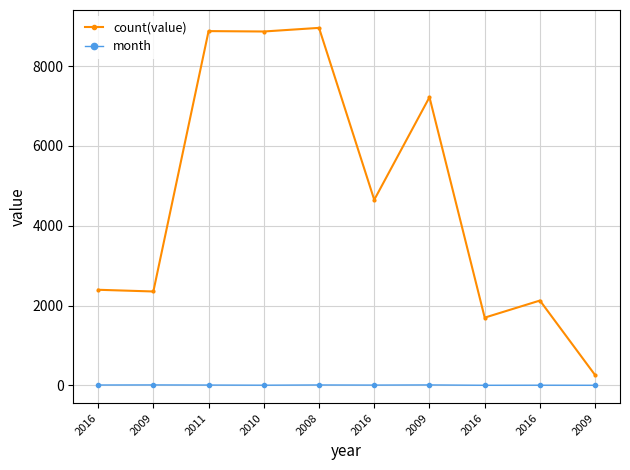

The value of count(value) at 2016 is 1641. True or false?

False